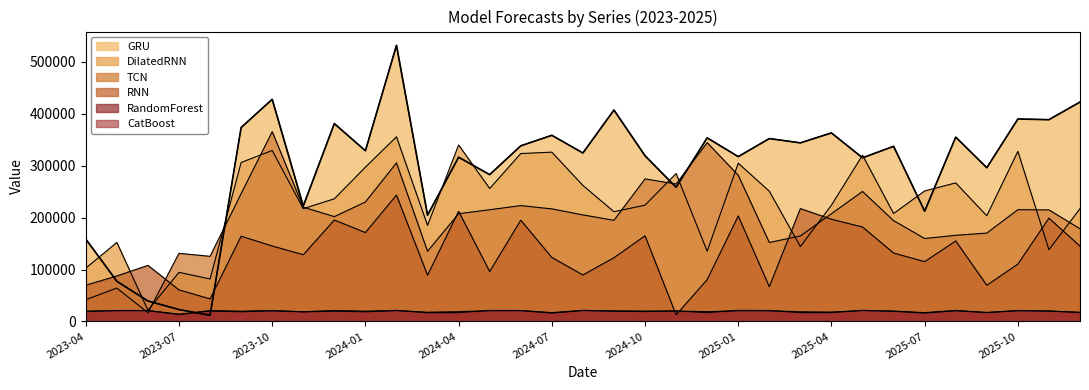

Reading right to left, what are all the values shown in this chart?

RNN: 145156.5	199049.5	110456.1	69818.2	155122.2	115247.2	131848.2	181977.8	196834.0	217445.3	67038.0	203292.0	80585.7	12885.1	165001.0	122876.0	89585.9	123332.0	195060.6	96236.5	212224.0	89115.4	243431.0	171298.2	195386.1	128545.0	145400.6	164237.6	43556.5	60866.8	108088.2	87688.3	69875.2
TCN: 178581.1	214912.2	215284.6	170256.2	165949.6	159811.9	194208.4	250354.0	207573.5	164795.1	152096.6	281576.1	344420.6	264775.6	274606.1	194813.6	205240.5	216846.8	223175.8	215163.7	207566.6	135219.1	305420.0	230075.8	201997.3	220072.3	365554.2	246104.4	125518.4	131260.0	17025.6	64393.3	41996.0
DilatedRNN: 217363.8	138269.0	327584.9	203543.6	266883.0	251376.4	207879.7	320228.1	224040.2	144225.1	250834.2	304794.6	135336.8	284894.3	223960.5	211371.5	262000.3	326091.8	323370.6	256072.7	339921.9	185159.0	355629.9	297186.5	236249.5	217320.0	329329.2	306185.8	81907.2	94637.5	21767.3	152273.2	102702.2
GRU: 422558.1	388644.9	389866.1	296110.7	355036.8	212339.9	337322.3	315158.1	363108.1	343978.7	352248.6	317458.4	353648.2	258463.4	319158.5	407151.1	324474.2	358522.1	338233.4	282813.0	316347.5	204655.8	531716.4	328775.2	381083.4	222296.5	427795.1	373536.8	11963.2	22988.9	39453.5	77453.2	158710.5
RandomForest: 17166.7	20261.7	21116.1	17199.3	21421.1	17076.5	20037.2	21509.9	17200.2	17200.0	21238.2	21464.5	17160.1	20261.7	20088.3	20430.2	21430.1	17076.5	21165.3	21323.9	17165.1	16903.0	21298.9	19909.9	21264.2	18778.5	21100.7	19861.7	20943.8	13726.4	21127.3	21151.8	19612.5
CatBoost: 17790.6	20127.4	20816.1	17436.2	20558.4	16278.3	19705.2	21129.6	18162.4	18715.5	20591.9	20720.6	18922.5	20127.4	19170.5	19713.7	21208.8	16278.3	20991.9	20749.3	18922.5	17854.6	21046.6	18700.6	19772.1	18561.1	20611.2	18762.6	20124.5	13860.4	20949.8	21012.8	19520.3